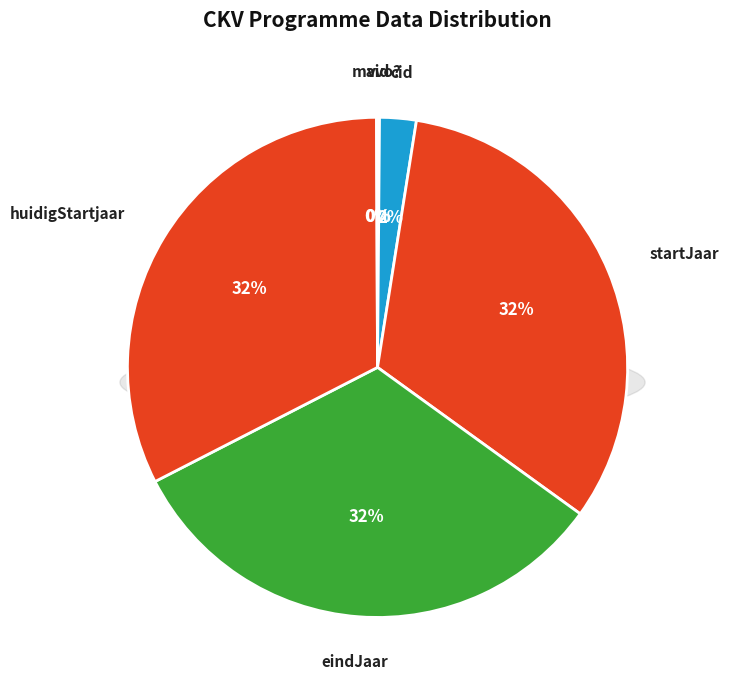

Which slice is the smallest?

mavo?